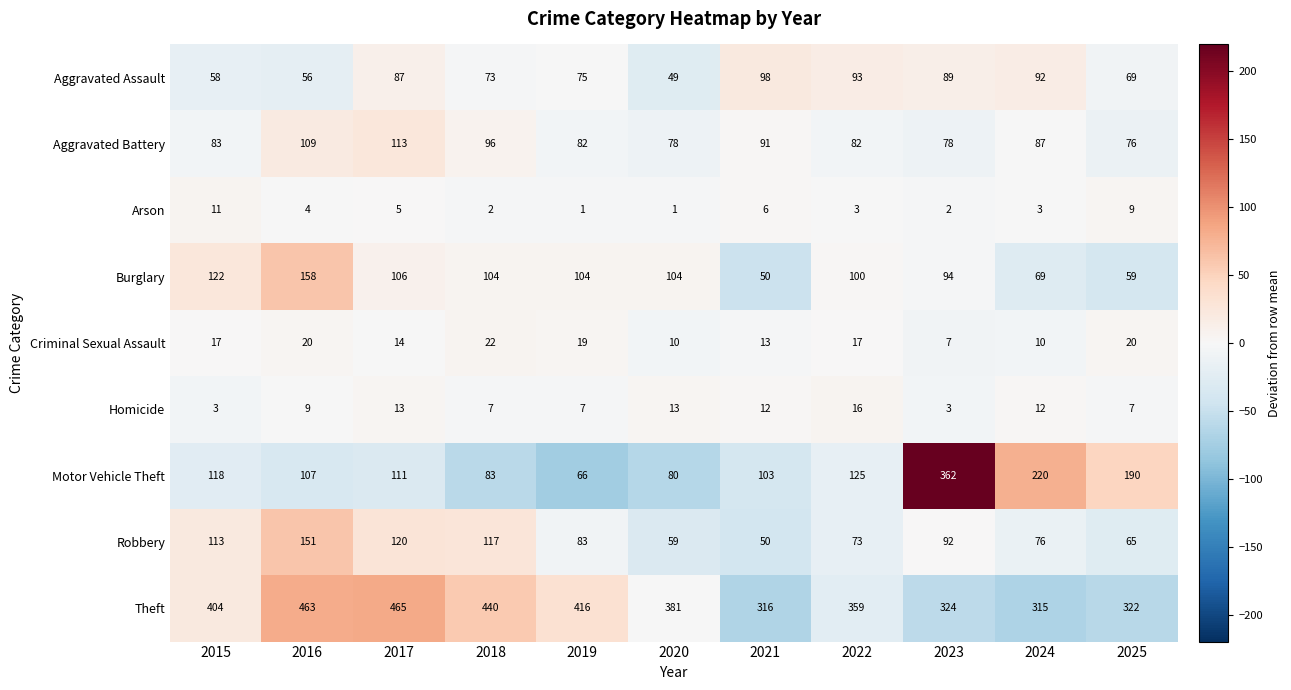

Is it true that Burglary equals 100 at 2022?

True